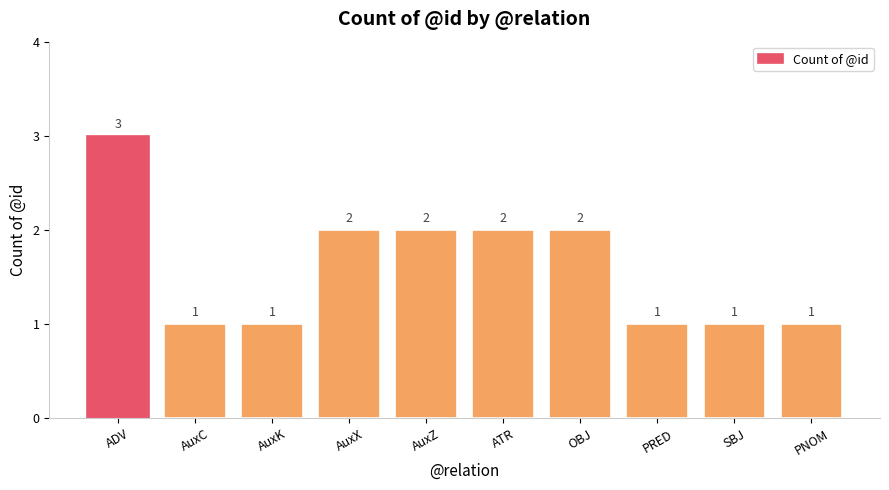

Where does the data first go above 2?

ADV